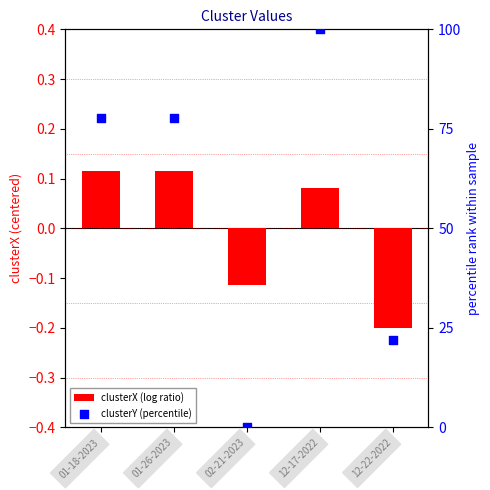

At which category is the sum across all series the highest?

12-17-2022